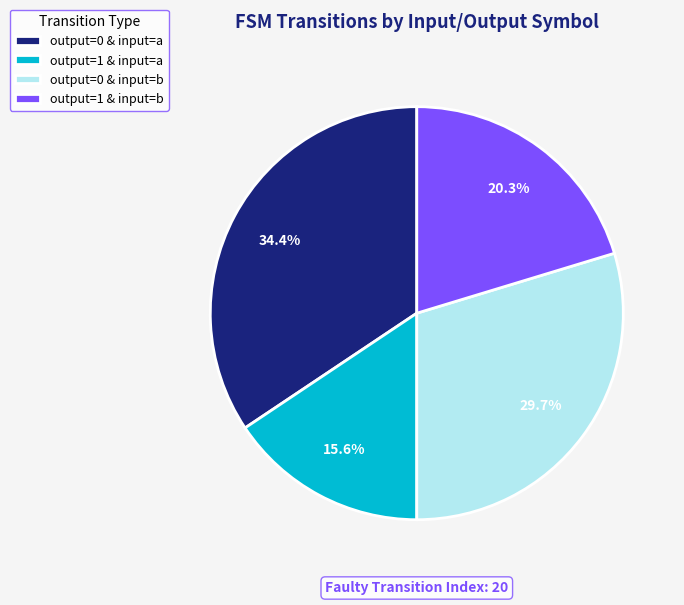

Rank the categories by value from highest to lowest.

output=0 & input=a, output=0 & input=b, output=1 & input=b, output=1 & input=a